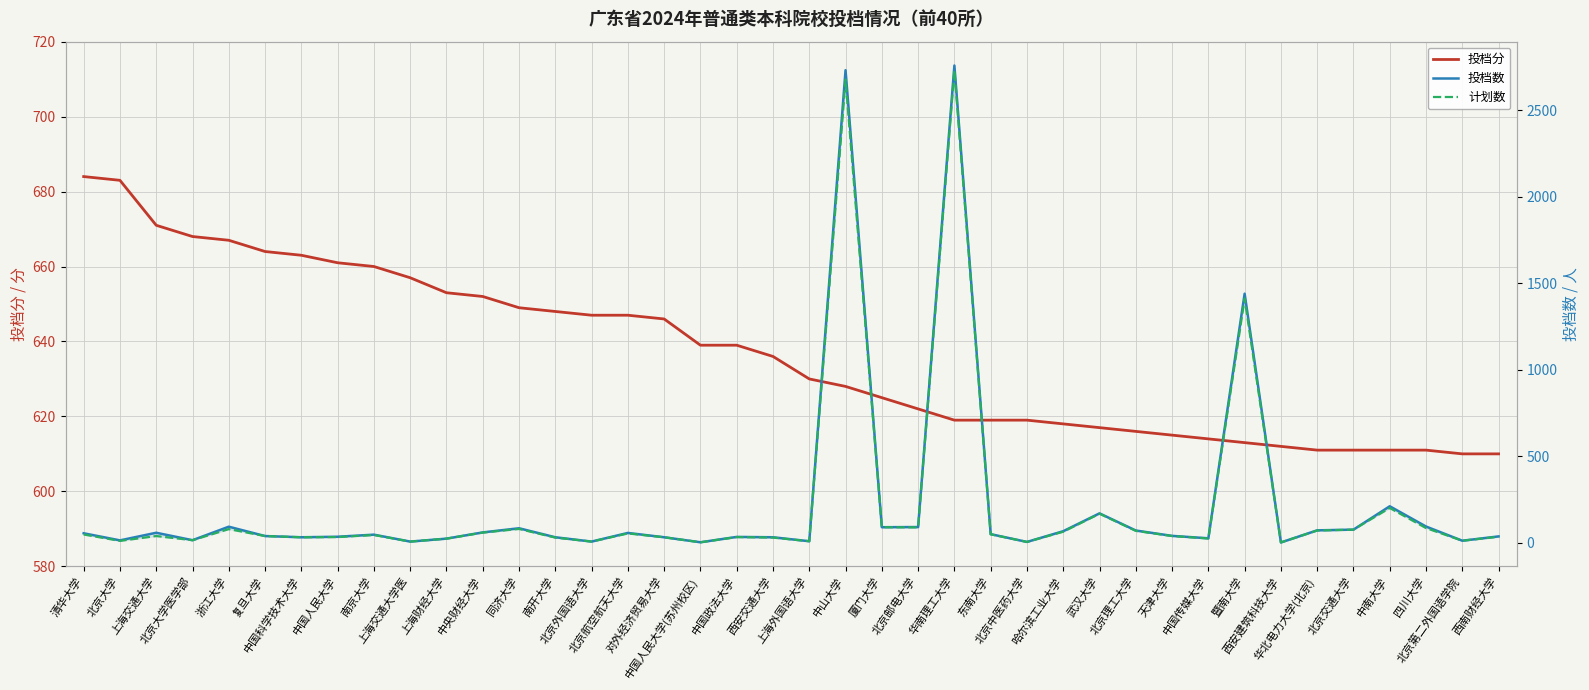

The 计划数 series shows 13 at 北京第二外国语学院. True or false?

True